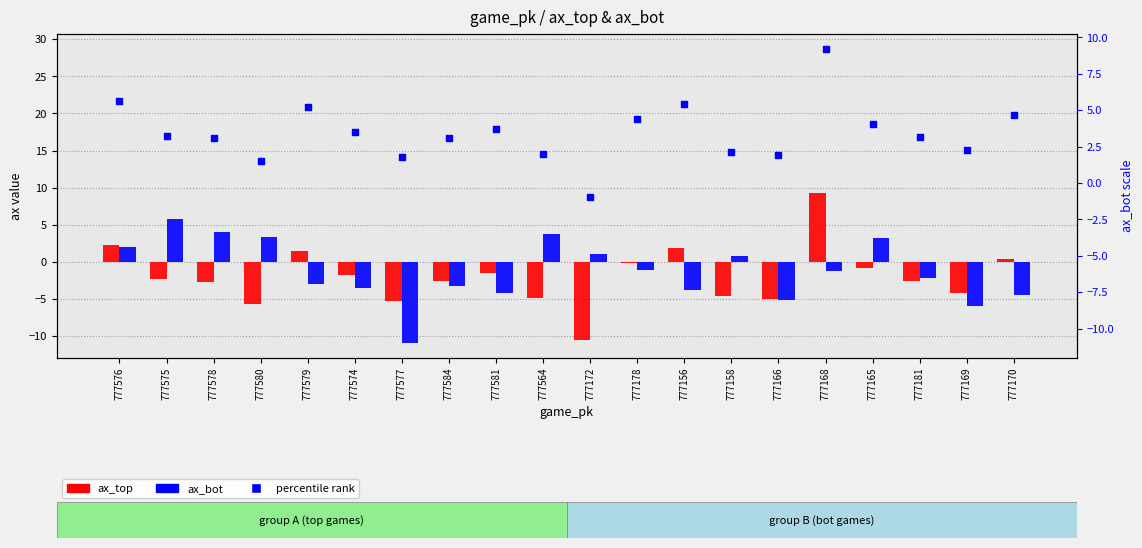

Which series has the largest Y range (max minus min)?

ax_top